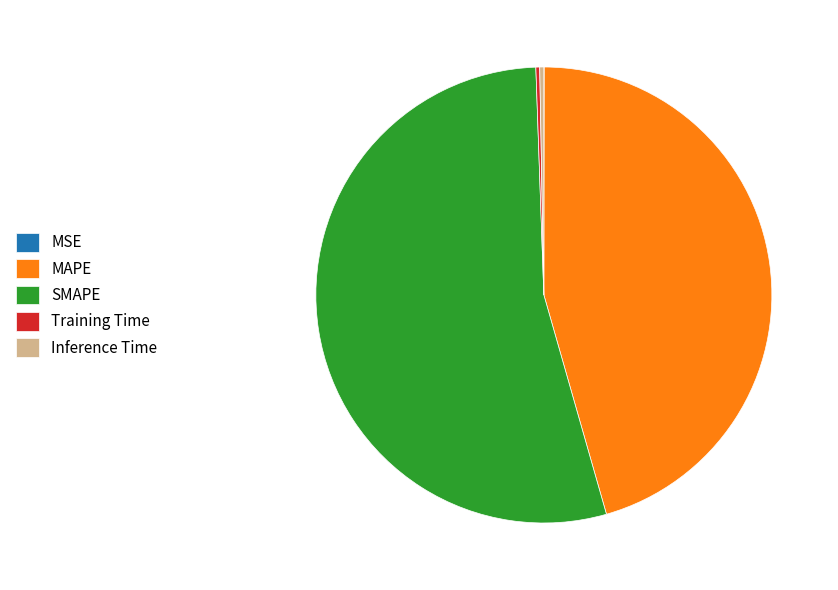

Is it true that SMAPE is 47% of the pie?

False